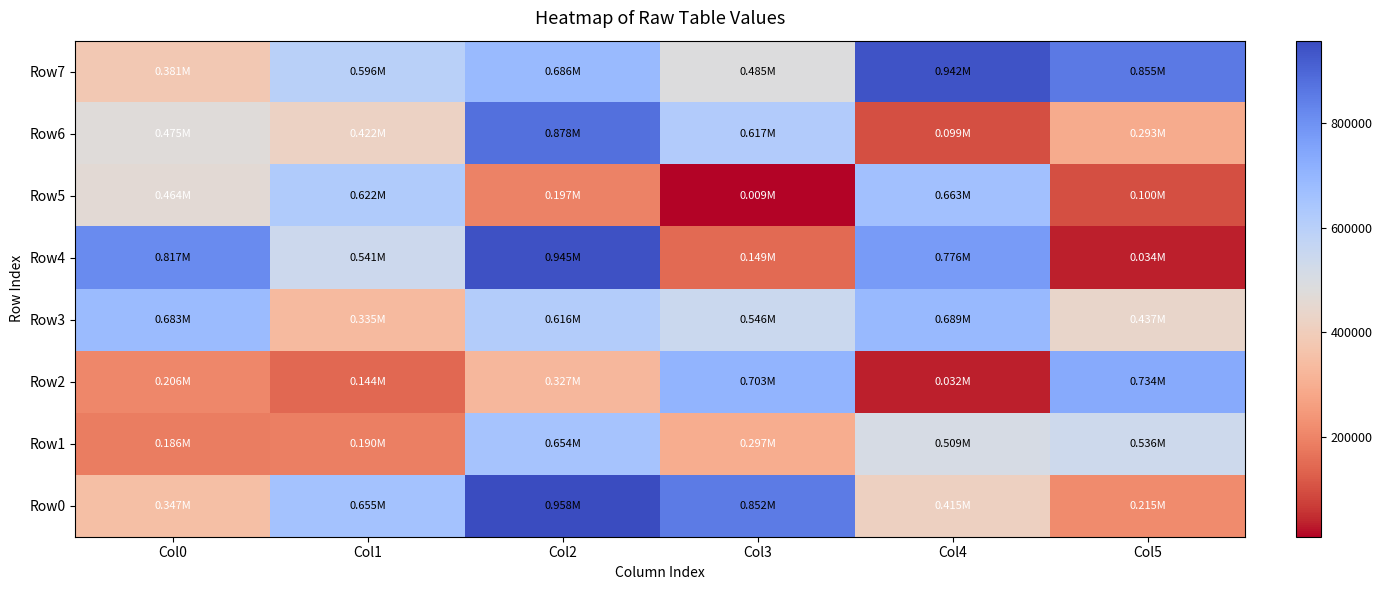

Reading left to right, what are all the values shown in this chart?

Row0: Col0=346532	Col1=654674	Col2=958451	Col3=852189	Col4=415022	Col5=215315
Row1: Col0=186064	Col1=189695	Col2=654261	Col3=296869	Col4=508722	Col5=536299
Row2: Col0=206245	Col1=144369	Col2=327239	Col3=702929	Col4=32033	Col5=734421
Row3: Col0=683334	Col1=335149	Col2=616324	Col3=545869	Col4=688835	Col5=436523
Row4: Col0=817135	Col1=540884	Col2=945048	Col3=149216	Col4=775675	Col5=34341
Row5: Col0=463902	Col1=622024	Col2=196616	Col3=9032	Col4=662766	Col5=99700
Row6: Col0=474952	Col1=421822	Col2=877704	Col3=617275	Col4=98910	Col5=293378
Row7: Col0=380834	Col1=595642	Col2=685944	Col3=485295	Col4=942297	Col5=855128